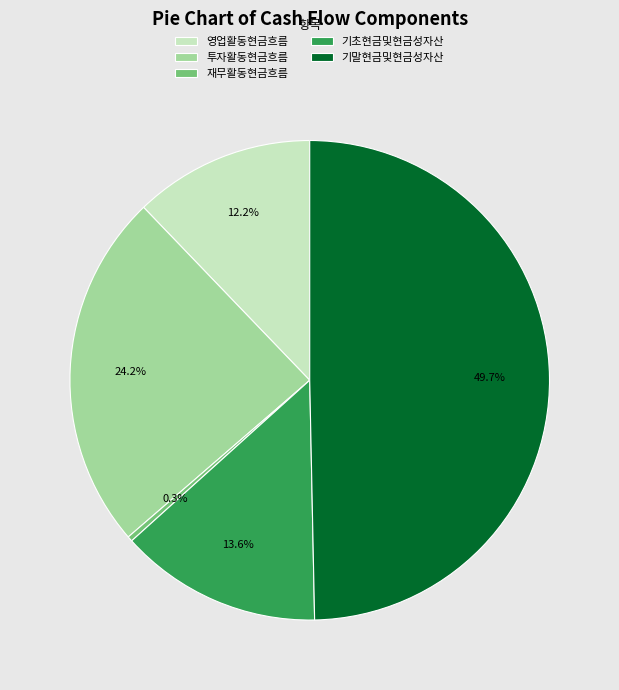

How many segments does this pie chart have?

5